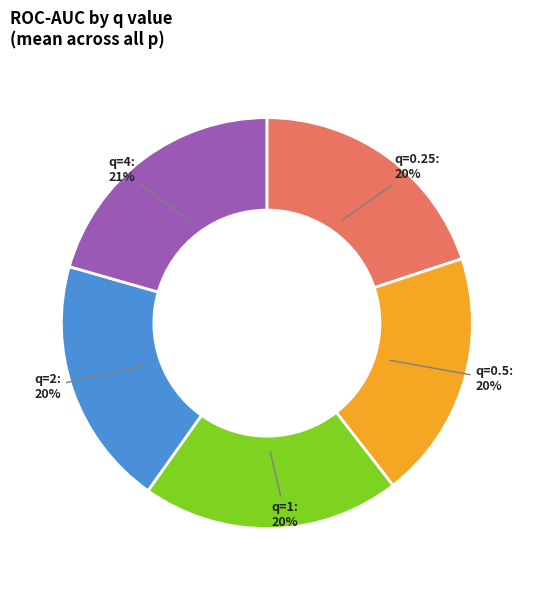

Is q=0.25 the majority of the pie?

No